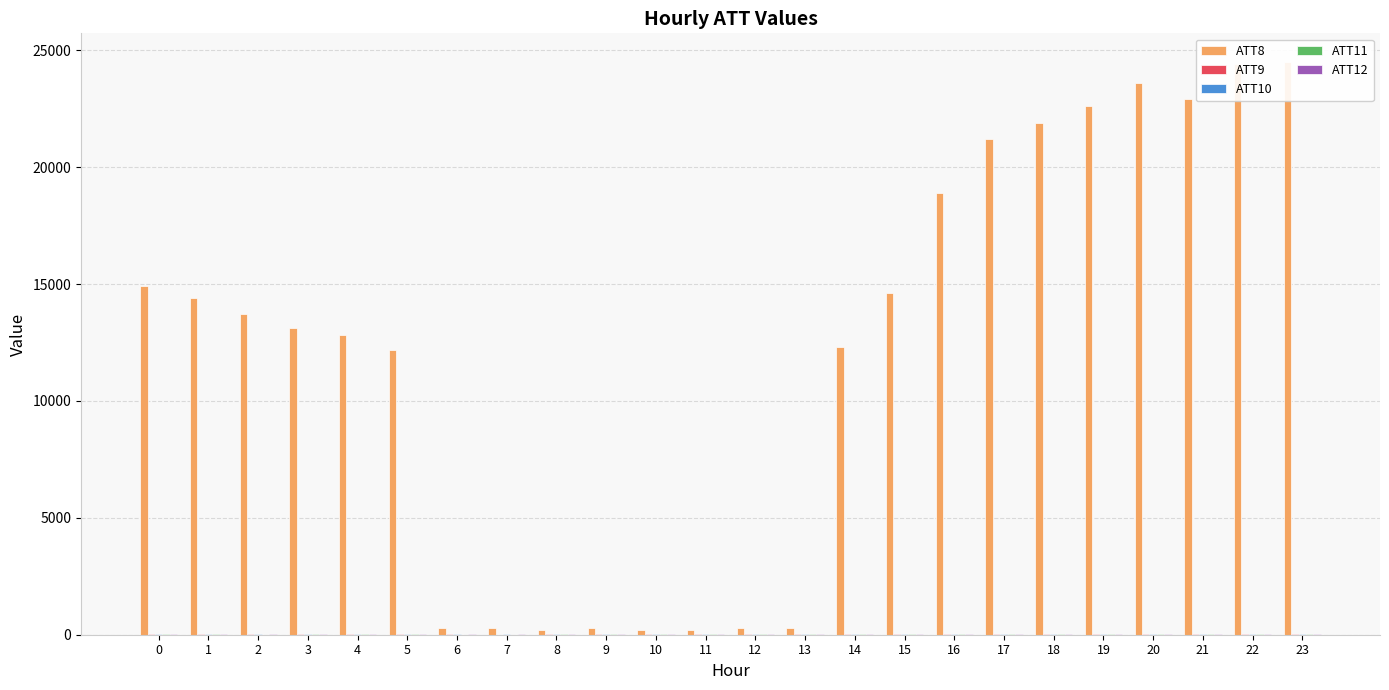

Reading left to right, extract all data points from this chart.

ATT8: 14900.0	14400.0	13700.0	13100.0	12800.0	12200.0	300.0	300.0	200.0	300.0	200.0	200.0	300.0	300.0	12300.0	14600.0	18900.0	21200.0	21900.0	22600.0	23600.0	22900.0	24400.0	24500.0
ATT9: 17.9	11.4	13.3	11.0	12.6	11.4	12.6	8.3	10.8	14.7	10.0	13.7	15.2	15.9	14.0	13.5	12.6	16.7	16.3	15.9	17.3	14.4	11.6	14.1
ATT10: 44.1	40.9	42.0	41.3	39.9	40.8	41.1	42.1	41.0	40.9	42.2	42.5	43.6	42.9	43.4	44.1	44.7	43.9	44.2	41.7	39.2	40.3	42.3	44.3
ATT11: 9.8	10.0	8.2	10.1	10.3	11.7	9.1	9.0	10.6	13.3	15.8	14.9	11.3	14.6	10.5	11.2	12.1	15.5	16.0	12.9	12.5	14.9	16.8	16.8
ATT12: 41.2	41.8	39.3	40.6	41.5	40.2	41.2	39.5	38.5	38.3	36.5	37.3	38.6	35.9	37.3	37.6	40.3	42.3	43.4	43.1	39.7	38.9	39.1	40.8